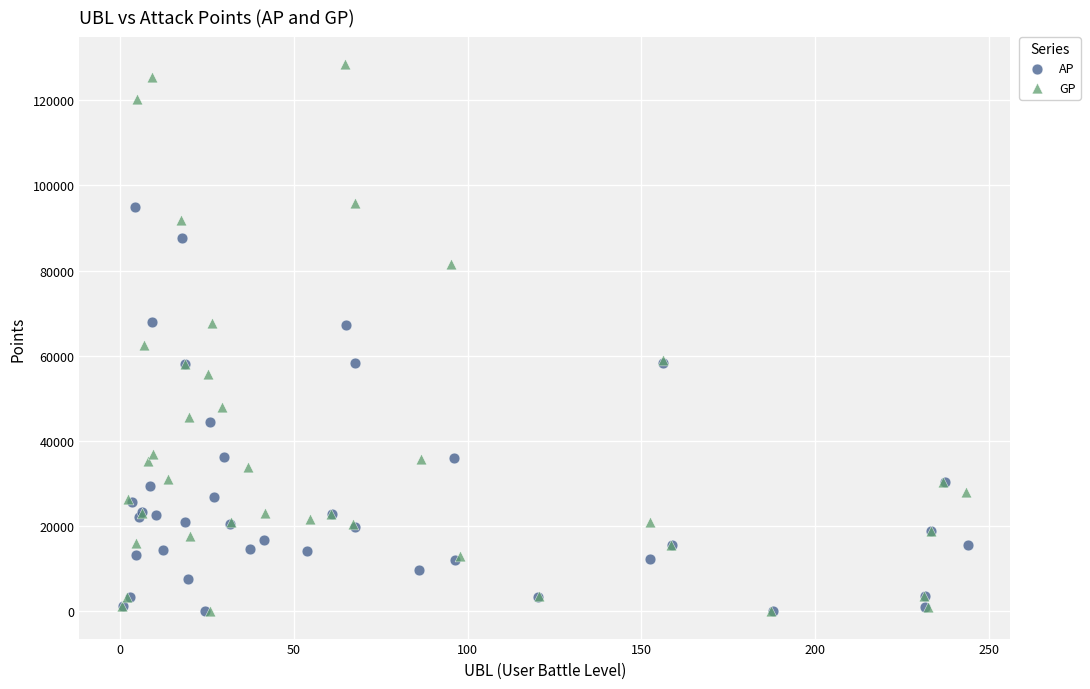

Which series has the widest spread of Y values?

GP